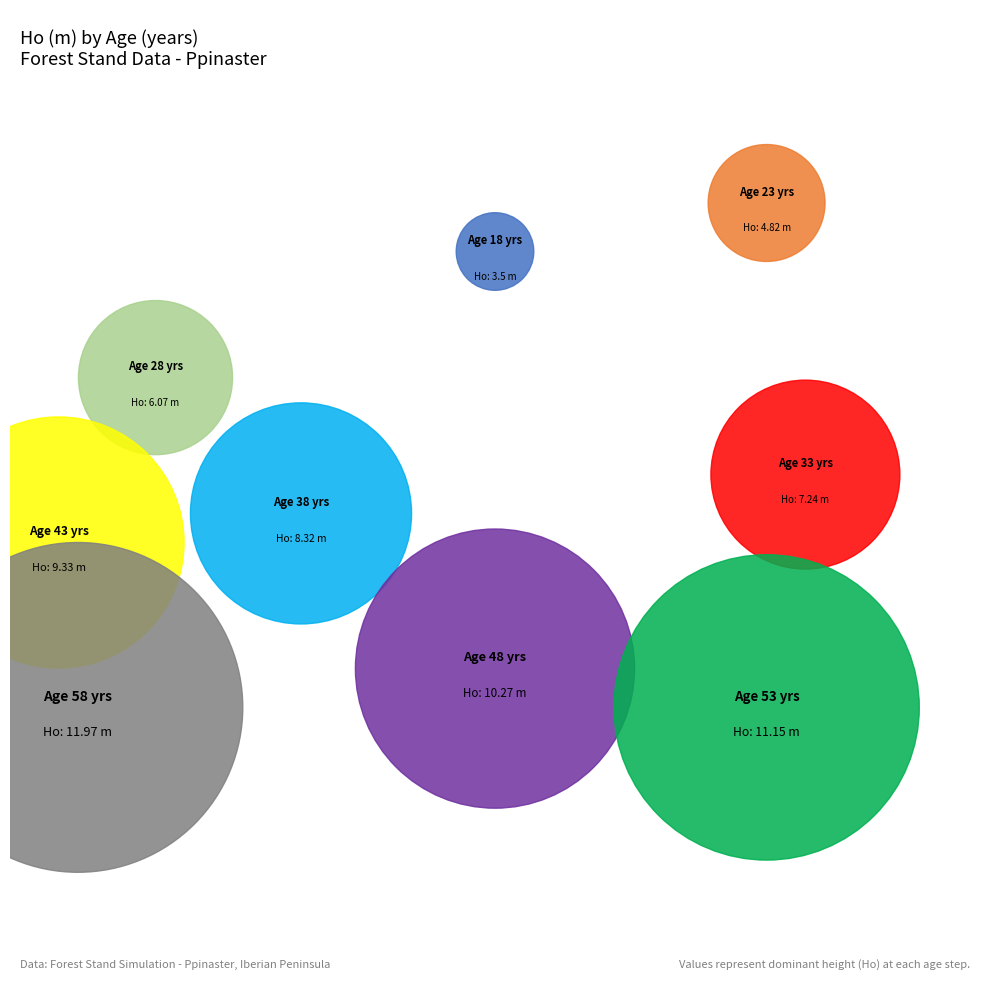

Is 48 the majority of the pie?

No